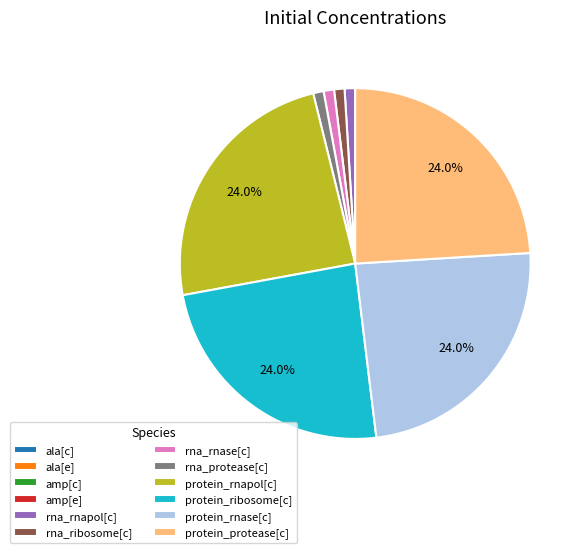

Between protein_rnapol[c] and rna_protease[c], which is larger?

protein_rnapol[c]